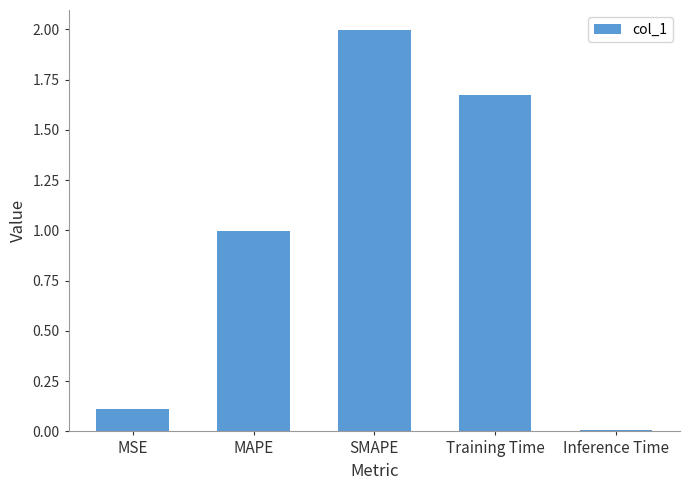

The value at MAPE is 1.5. True or false?

False